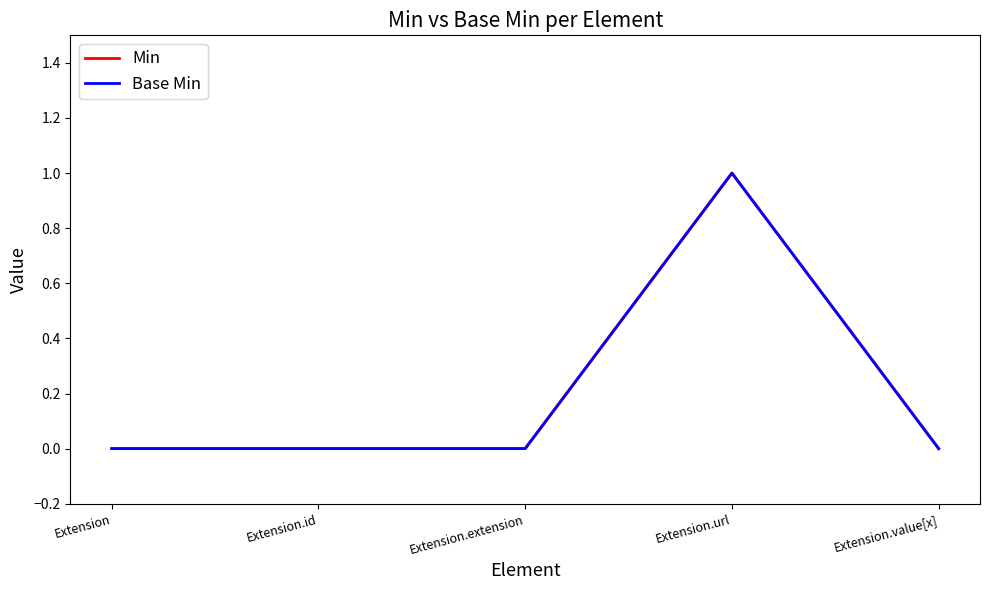

Does the chart have visible grid lines?

No